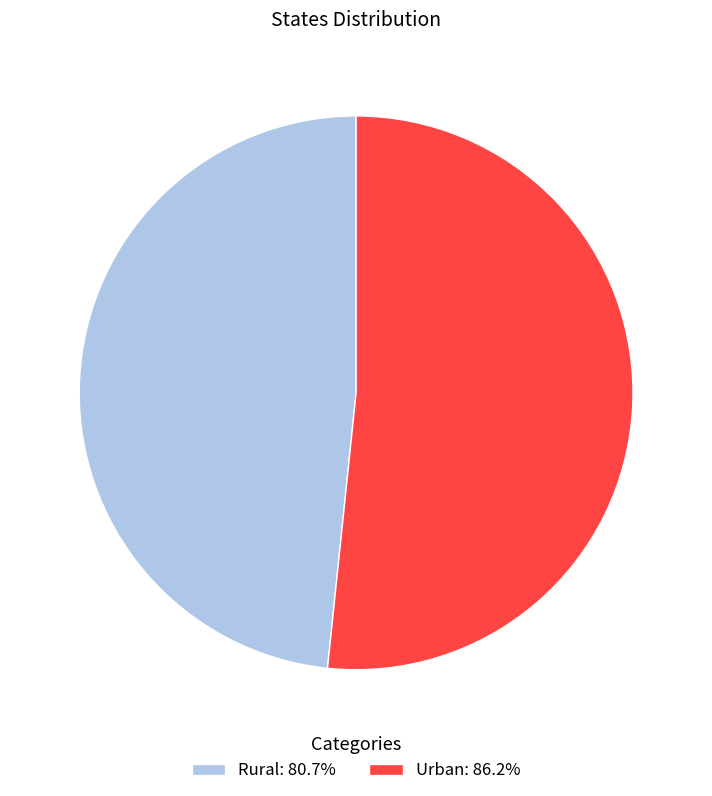

True or false: Urban accounts for 52% of the total.

True